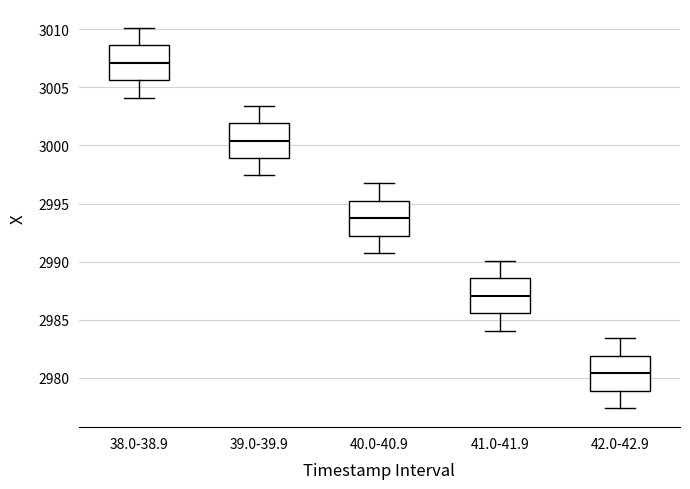

Reading left to right, transcribe this box plot: for each box, give where its median line is, the range the box spans, and where its two whiskers end, as read against the y-axis. The values are not printed on the chart, so give them approximately, as read against the axis.

38.0-38.9: median 3007.0, box 3005.5 to 3008.5, whiskers 3004.0 to 3010.0
39.0-39.9: median 3000.5, box 2999.0 to 3002.0, whiskers 2997.5 to 3003.5
40.0-40.9: median 2993.5, box 2992.0 to 2995.0, whiskers 2990.5 to 2997.0
41.0-41.9: median 2987.0, box 2985.5 to 2988.5, whiskers 2984.0 to 2990.0
42.0-42.9: median 2980.5, box 2979.0 to 2982.0, whiskers 2977.5 to 2983.5